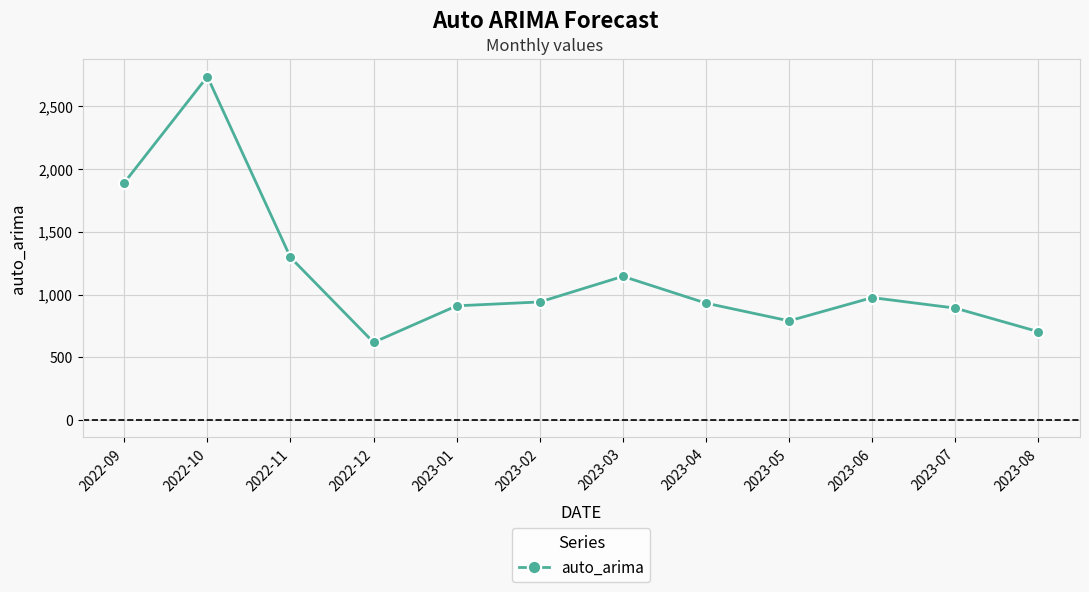

What is the sum of all values?

13824.2